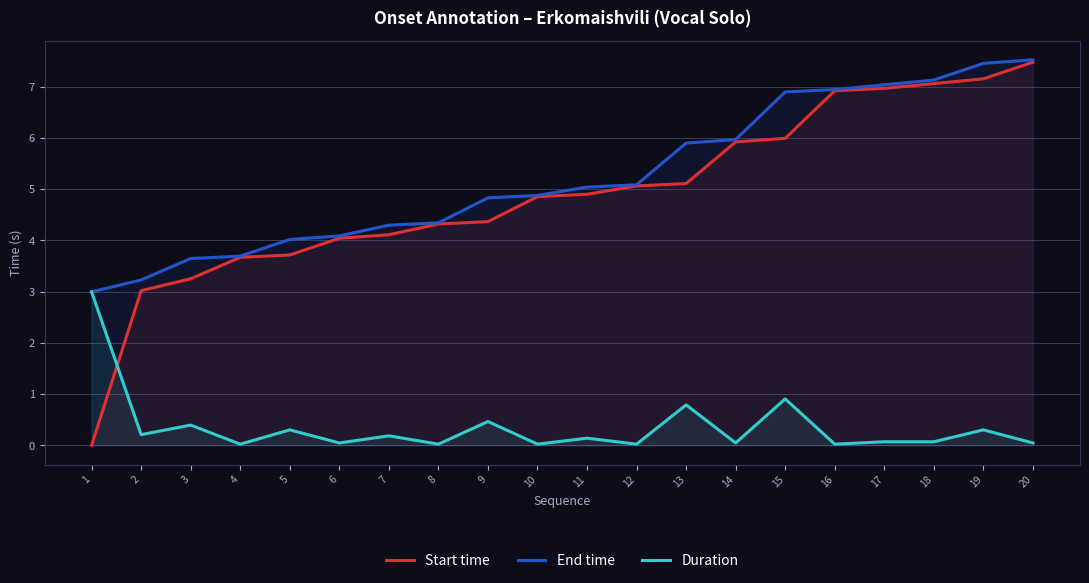

Reading right to left, what are all the values shown in this chart?

Start time: 7.5	7.2	7.1	7.0	6.9	6.0	5.9	5.1	5.1	4.9	4.9	4.4	4.3	4.1	4.0	3.7	3.7	3.3	3.0	0.0
End time: 7.5	7.5	7.1	7.0	6.9	6.9	6.0	5.9	5.1	5.0	4.9	4.8	4.3	4.3	4.1	4.0	3.7	3.6	3.2	3.0
Duration: 0.0	0.3	0.1	0.1	0.0	0.9	0.0	0.8	0.0	0.1	0.0	0.5	0.0	0.2	0.0	0.3	0.0	0.4	0.2	3.0